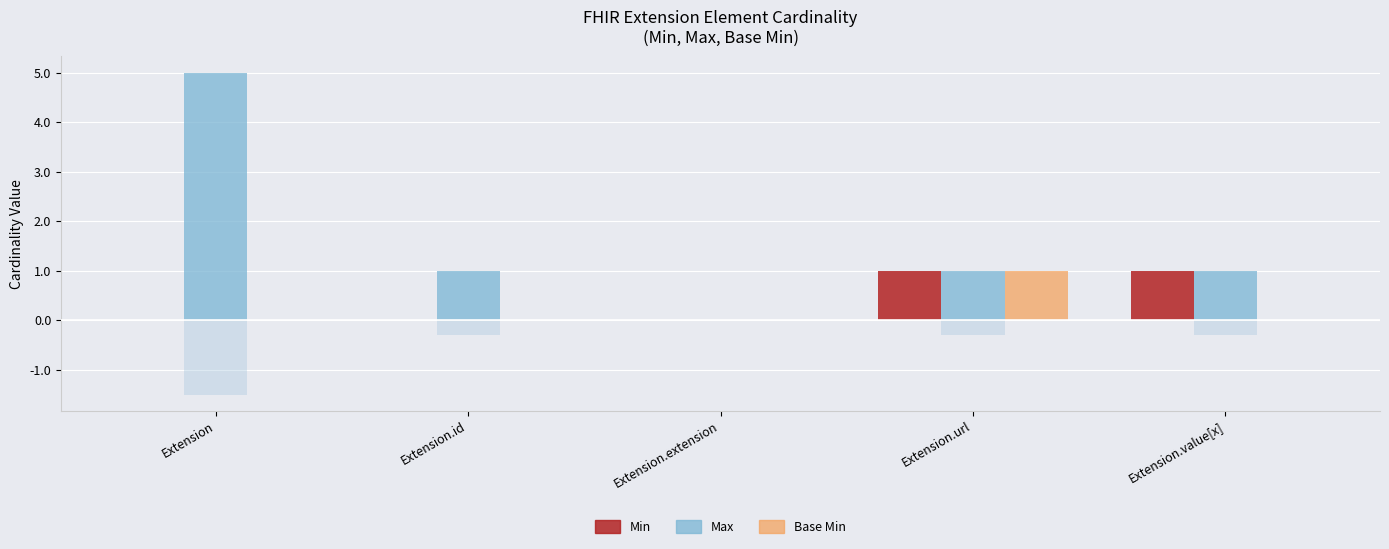

What is the maximum value shown in the chart?

5